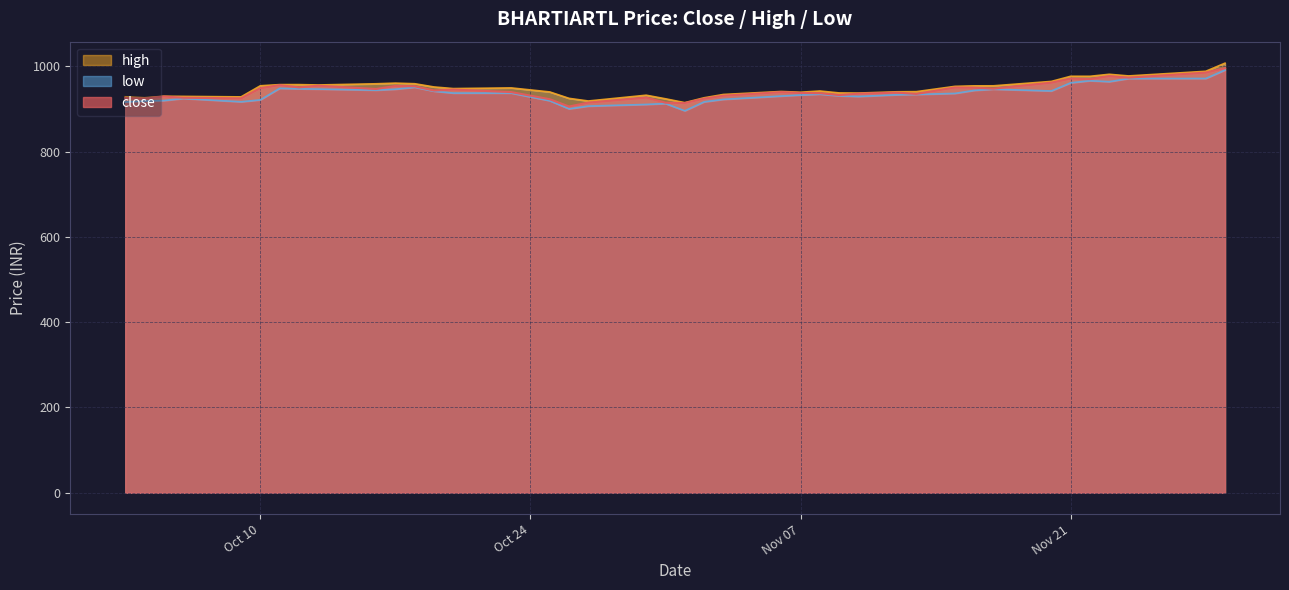

Reading left to right, transcribe all the data shown in this chart.

close: 925.3	924.2	928.9	926.0	924.5	948.4	955.6	950.4	954.2	946.5	953.6	952.9	943.0	945.2	939.3	922.6	905.5	914.6	926.2	914.4	913.5	923.9	930.8	939.2	937.1	936.8	932.4	935.5	938.0	935.0	950.0	949.5	947.3	961.4	970.9	969.8	976.6	973.1	984.9	995.4
high: 928.2	926.0	929.6	929.2	928.0	954.0	956.8	956.8	956.0	958.8	960.2	958.9	951.3	947.5	949.1	939.6	924.6	918.4	932.0	923.5	914.5	926.0	933.7	940.7	939.0	941.8	937.3	937.0	940.0	940.3	952.7	953.9	954.0	964.3	976.4	976.3	981.0	977.1	988.0	1007.1
low: 916.0	918.3	919.4	924.3	916.5	921.0	948.0	947.0	946.3	943.9	946.0	950.6	941.4	937.0	937.0	919.0	900.0	906.5	910.4	912.4	895.5	916.4	922.2	930.0	932.5	934.4	930.5	929.0	933.0	933.8	936.2	943.2	946.0	942.0	961.0	966.0	963.7	971.0	971.2	991.0